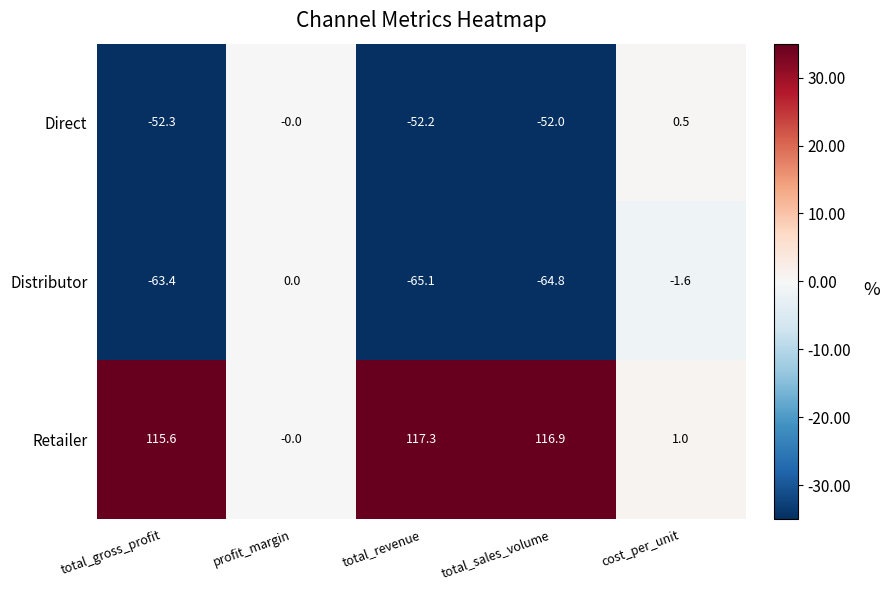

How many values in the Retailer series exceed 115?

3